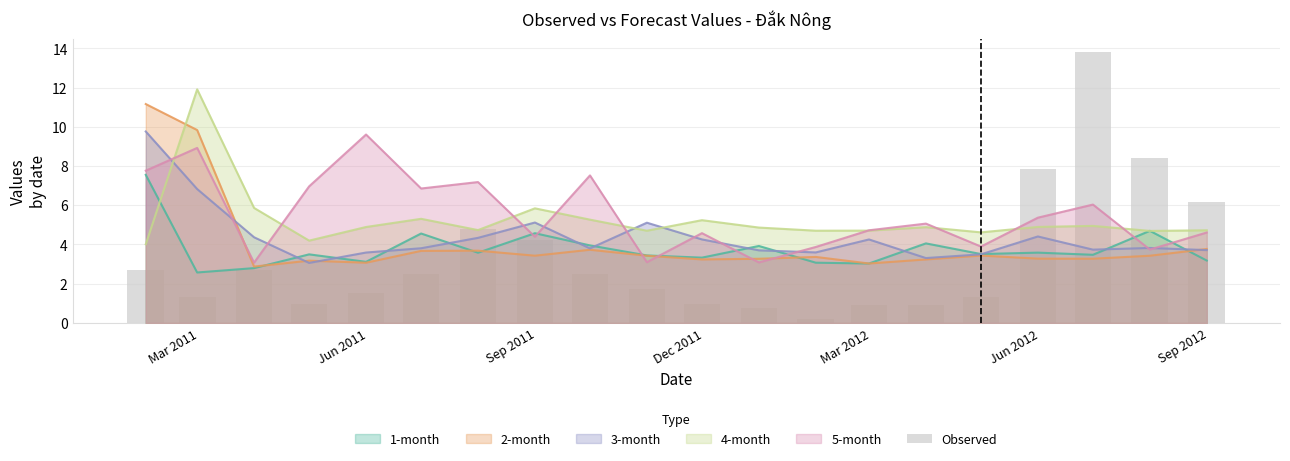

What is the difference between the second highest and second lowest values?

7.6